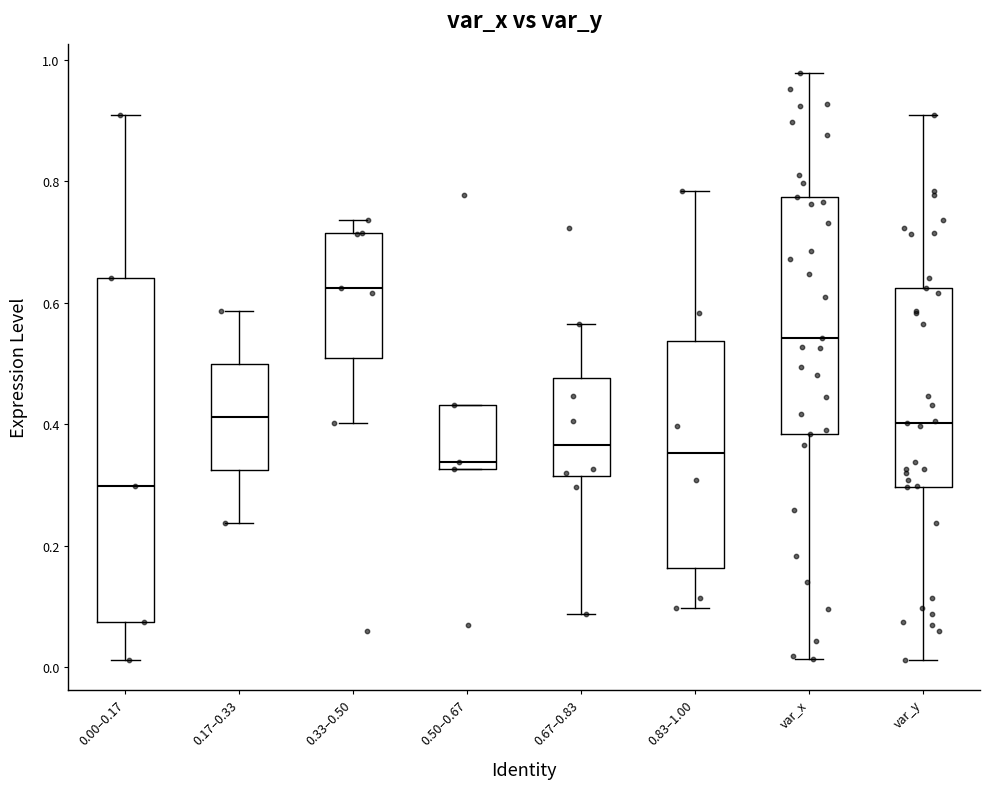

Reading left to right, transcribe this box plot: for each box, give where its median line is, the range the box spans, and where its two whiskers end, as read against the y-axis. The values are not printed on the chart, so give them approximately, as read against the axis.

0.00–0.17: median 0.30, box 0.08 to 0.64, whiskers 0.02 to 0.90
0.17–0.33: median 0.42, box 0.32 to 0.50, whiskers 0.24 to 0.58
0.33–0.50: median 0.62, box 0.50 to 0.72, whiskers 0.40 to 0.74
0.50–0.67: median 0.34, box 0.32 to 0.44, whiskers 0.32 to 0.44
0.67–0.83: median 0.36, box 0.32 to 0.48, whiskers 0.08 to 0.56
0.83–1.00: median 0.36, box 0.16 to 0.54, whiskers 0.10 to 0.78
var_x: median 0.54, box 0.38 to 0.78, whiskers 0.02 to 0.98
var_y: median 0.40, box 0.30 to 0.62, whiskers 0.02 to 0.90